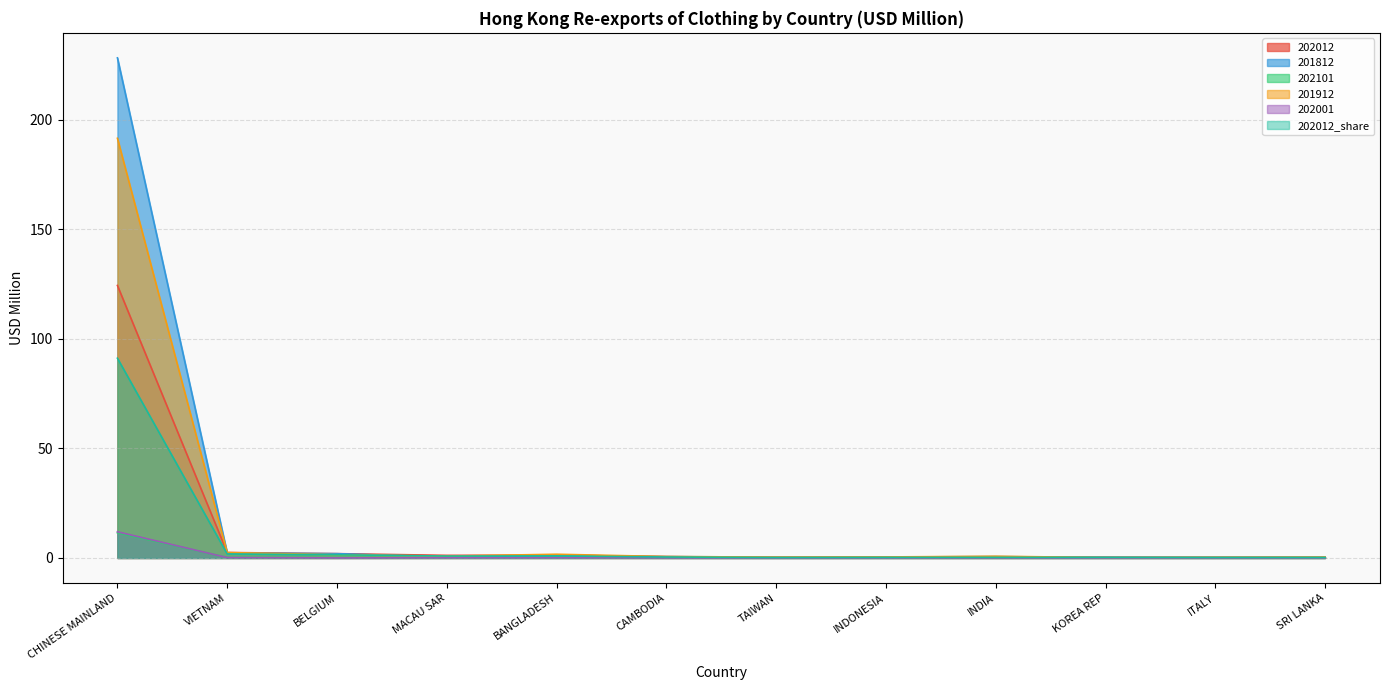

What is the difference between the maximum and minimum values in the 201812 series?

228.0